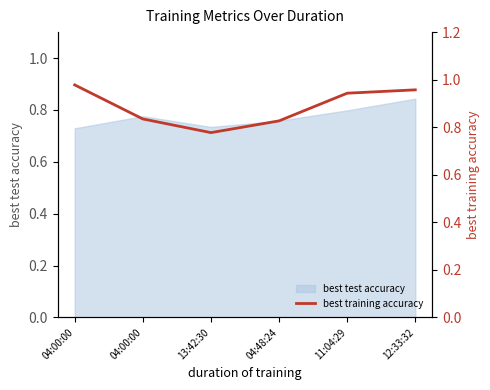

Does the chart have visible grid lines?

No